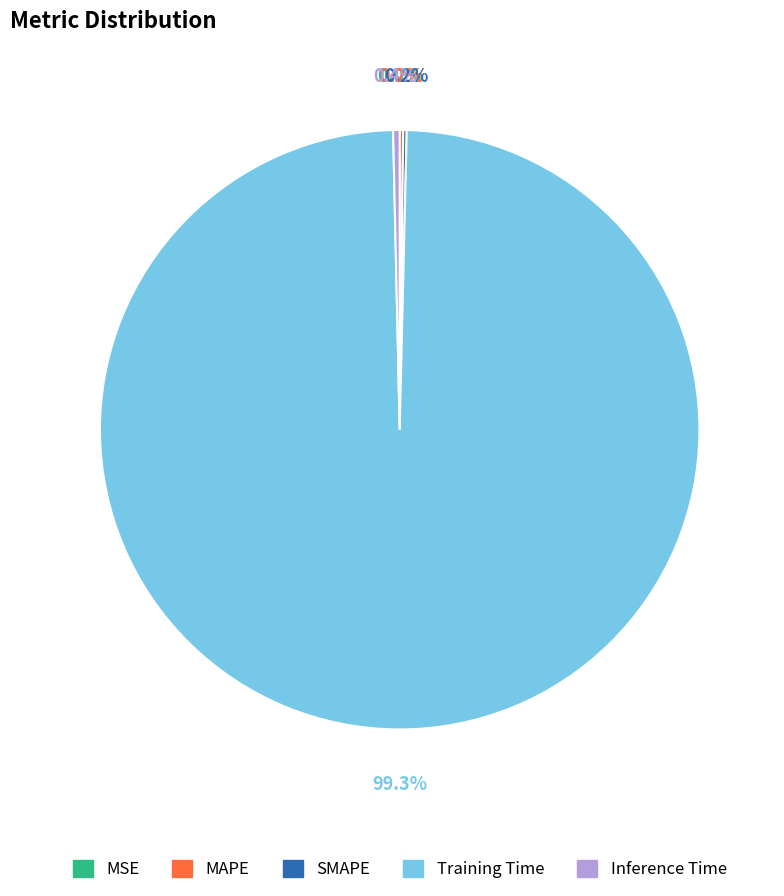

What is the largest slice in the pie chart?

Training Time